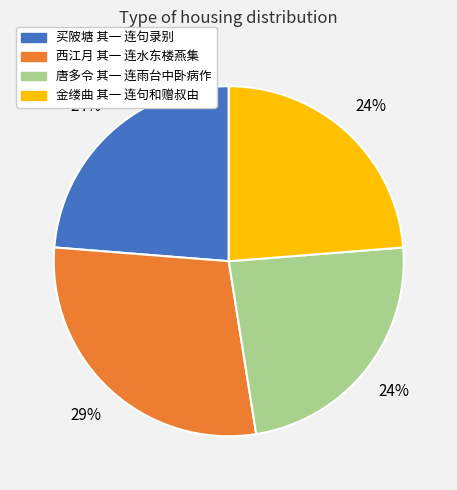

Combined, do 西江月 其一 连水东楼燕集 and 唐多令 其一 连雨台中卧病作 account for over 50%?

Yes